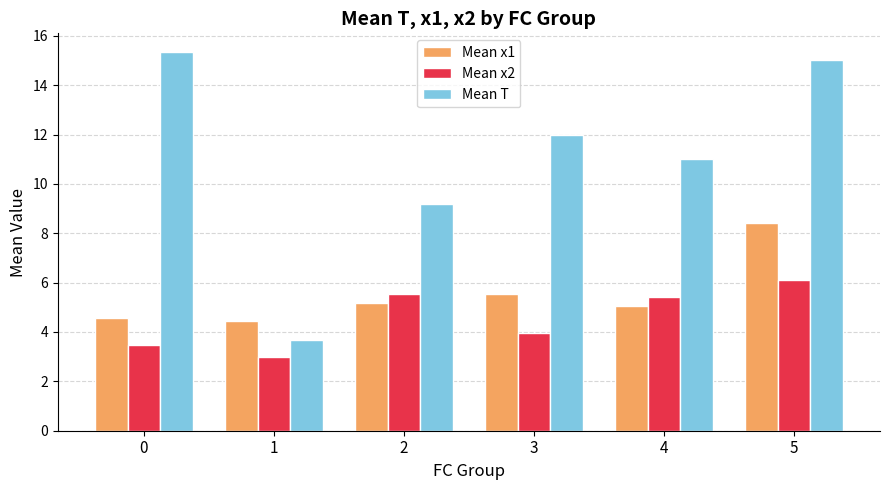

Are the bars horizontal?

No